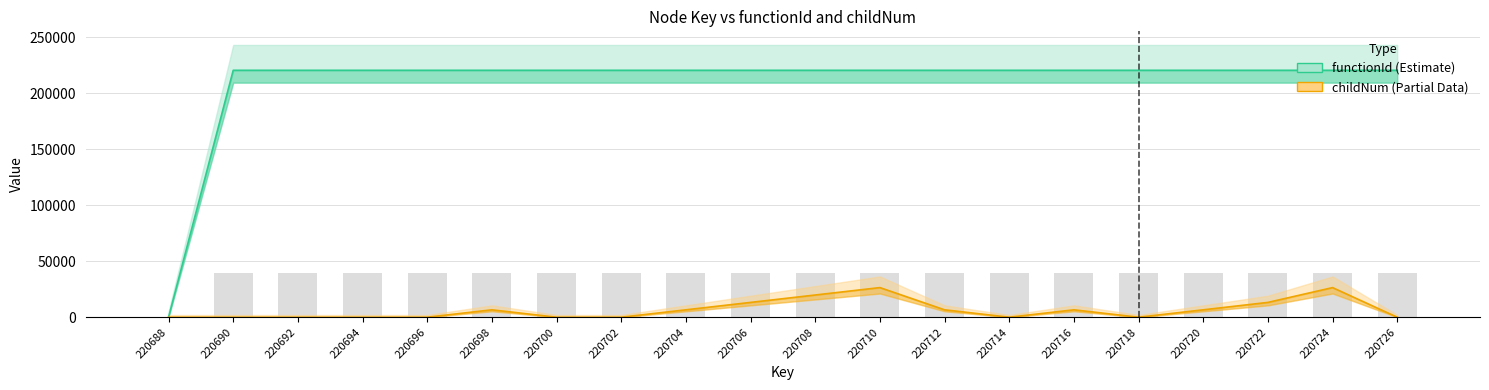

Count the number of categories in the chart.

20